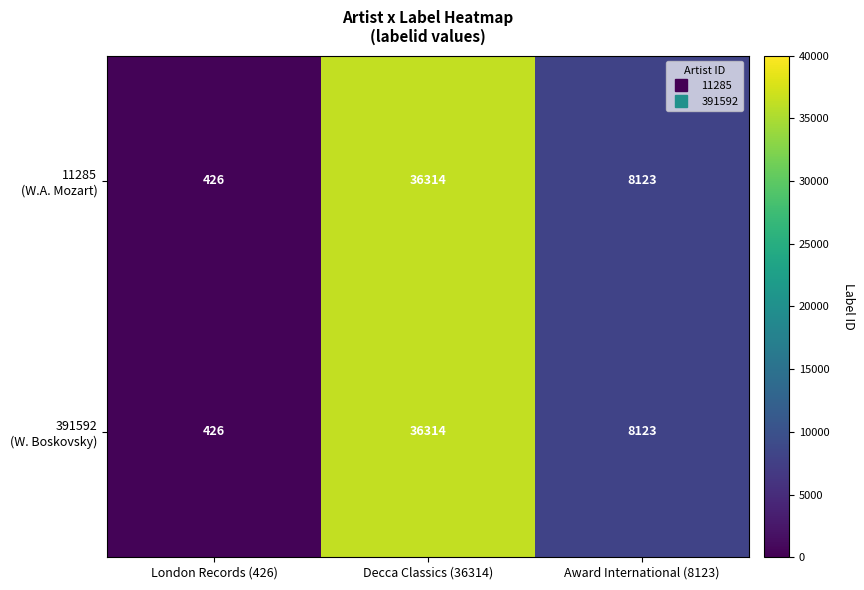

What is the total value across all series at London Records (426)?

852